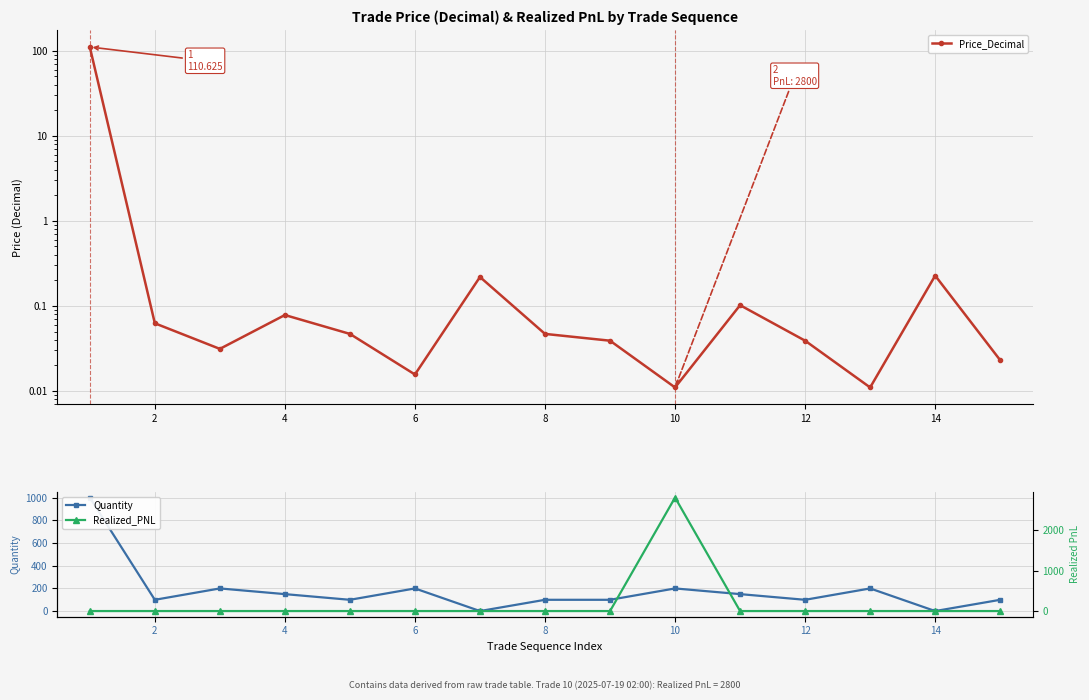

In Price_Decimal, how many points are higher than both neighbors (excluding endpoints)?

4